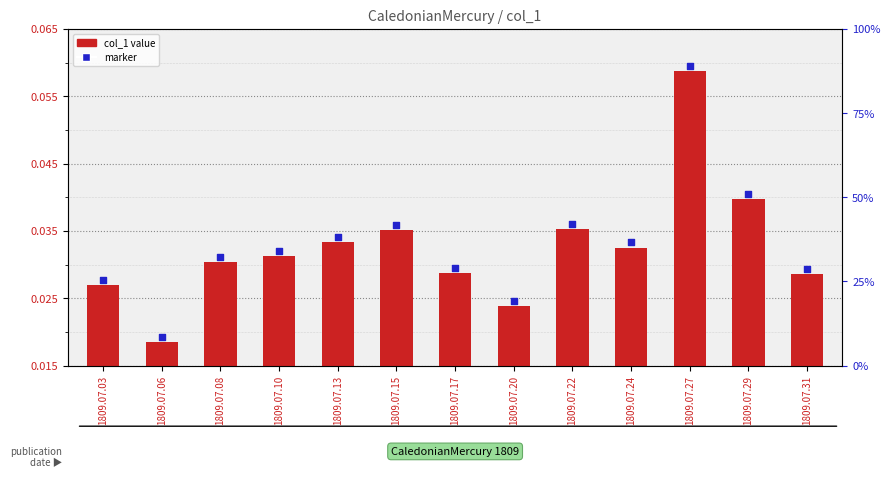

What are all the series names shown in the legend?

col_1 value, marker